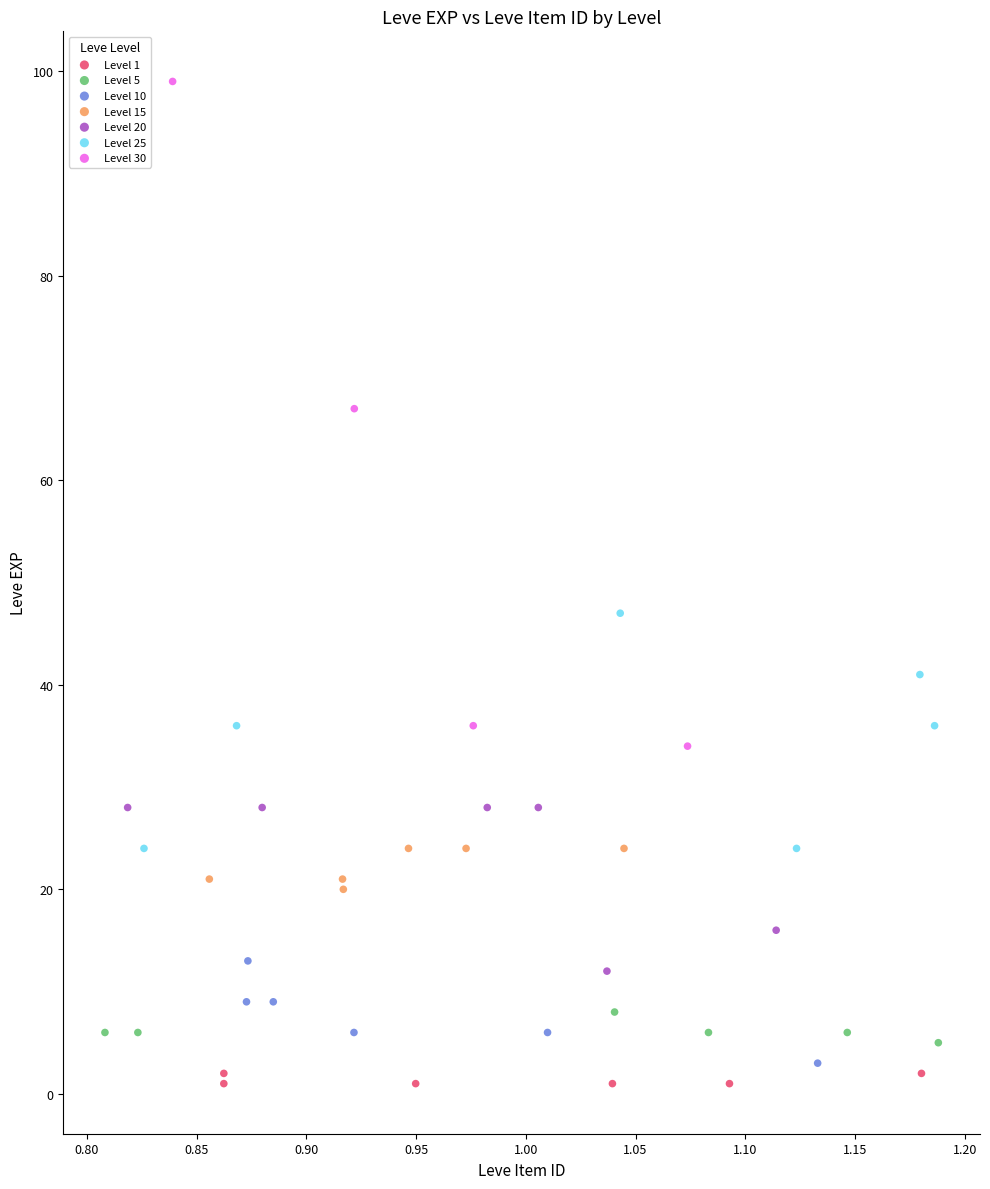

Which series reaches the maximum Y coordinate?

Level 30